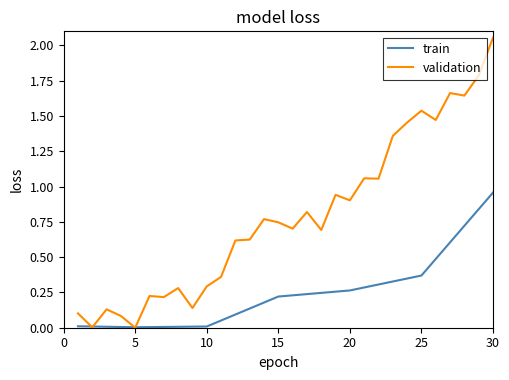

How many distinct data groups are displayed?

2